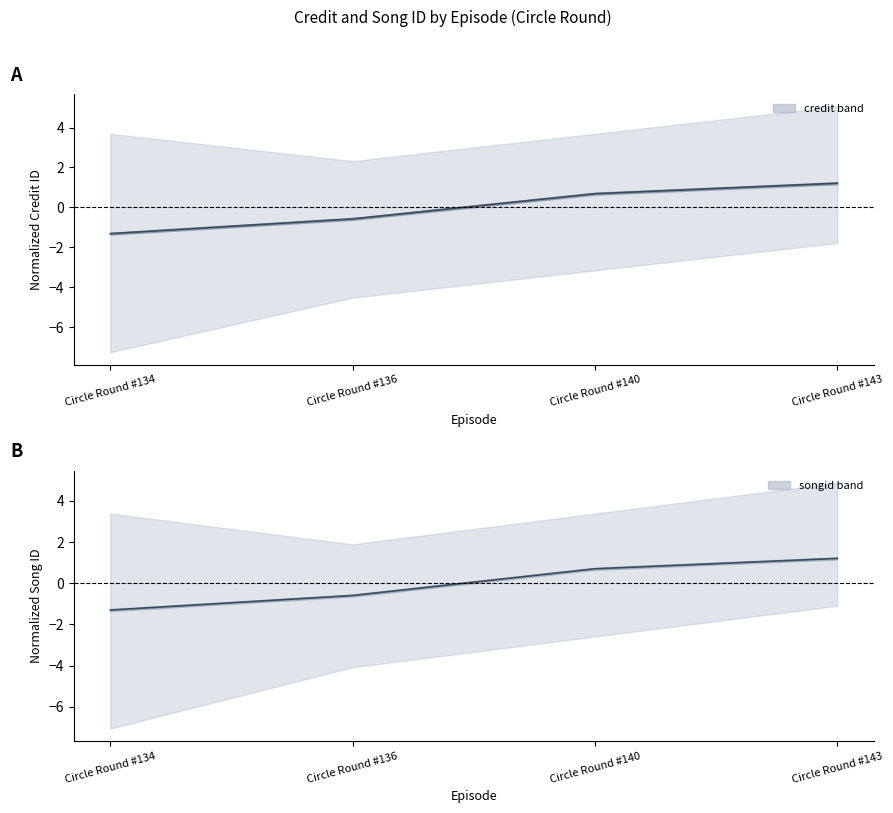

Is the value of songid at Circle Round #134 greater than the value of credit at Circle Round #134?

Yes